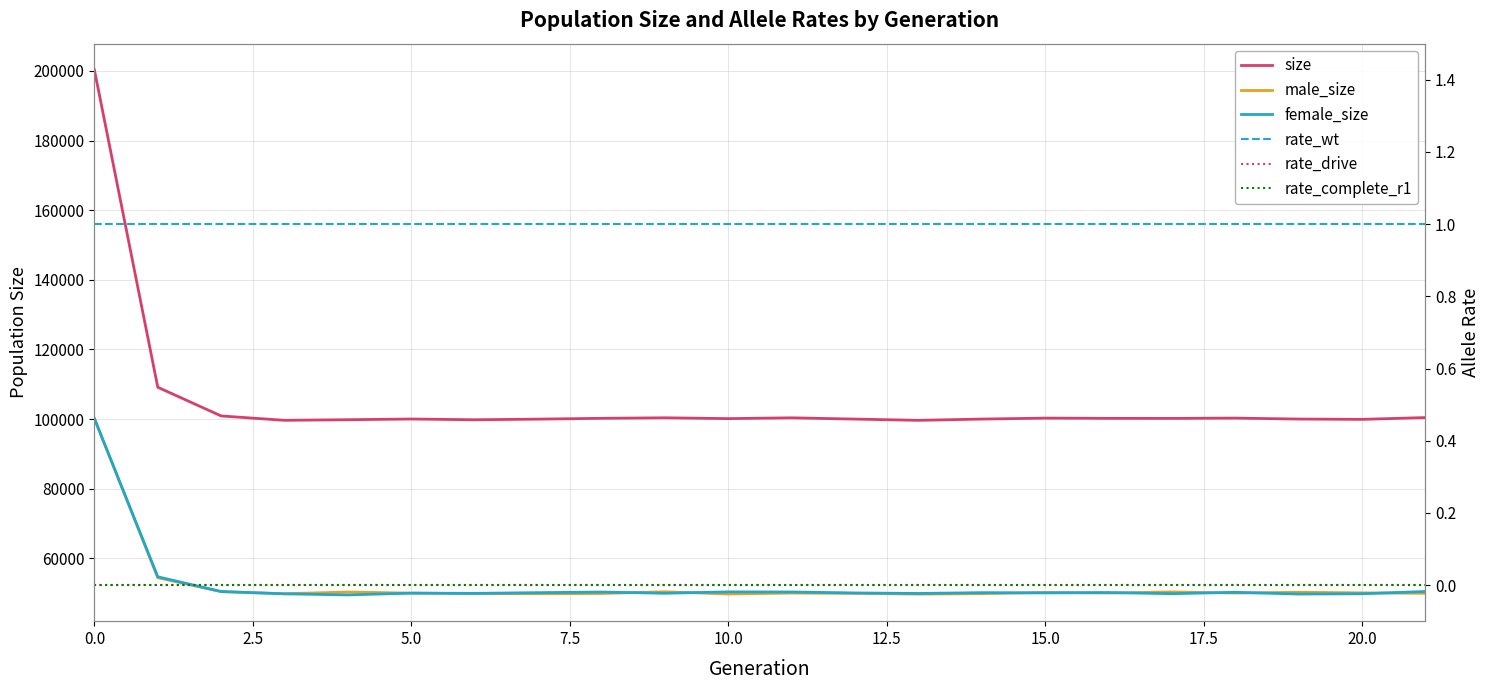

What is the label of the 9th point from the right?

13